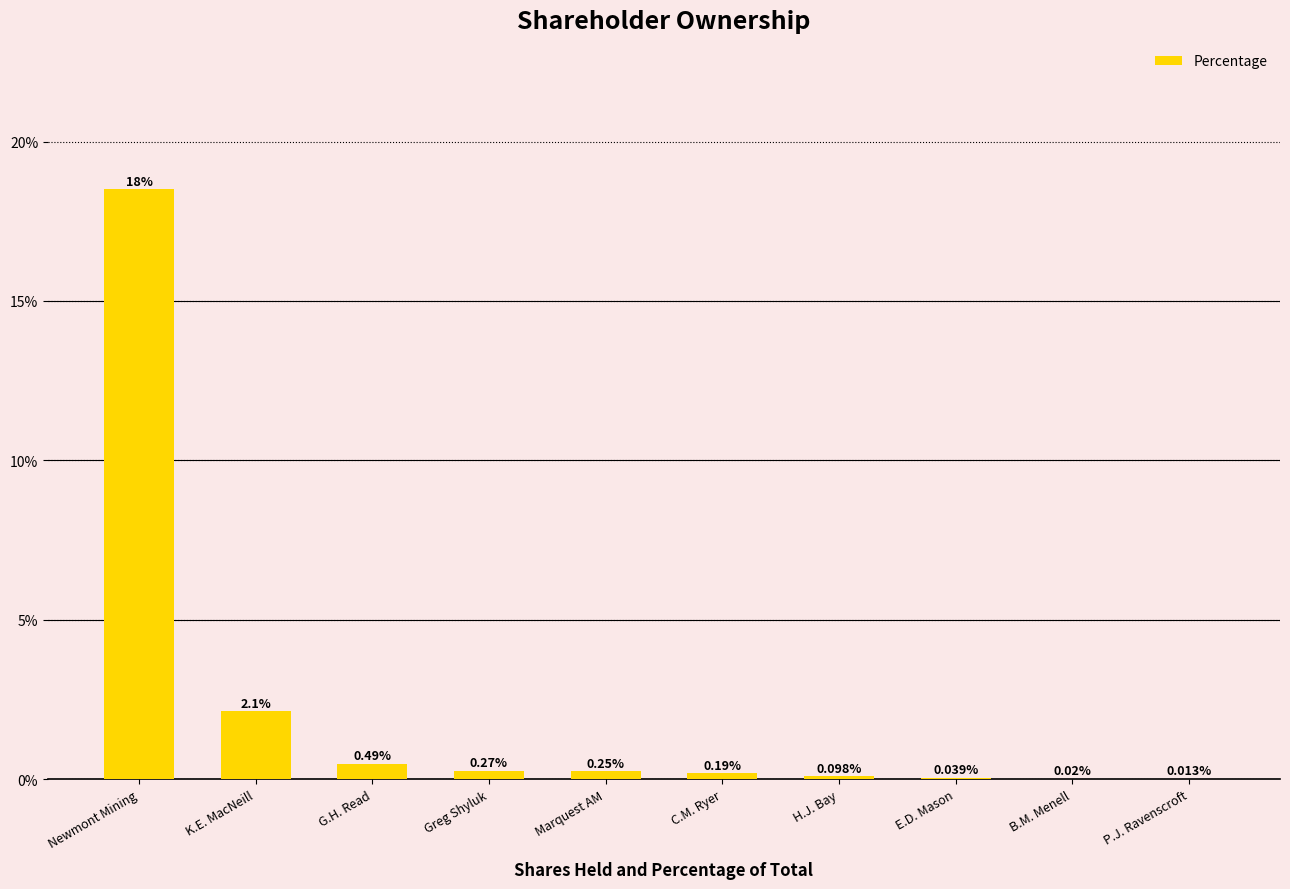

Rank the categories by value from lowest to highest.

P.J. Ravenscroft, B.M. Menell, E.D. Mason, H.J. Bay, C.M. Ryer, Marquest AM, Greg Shyluk, G.H. Read, K.E. MacNeill, Newmont Mining